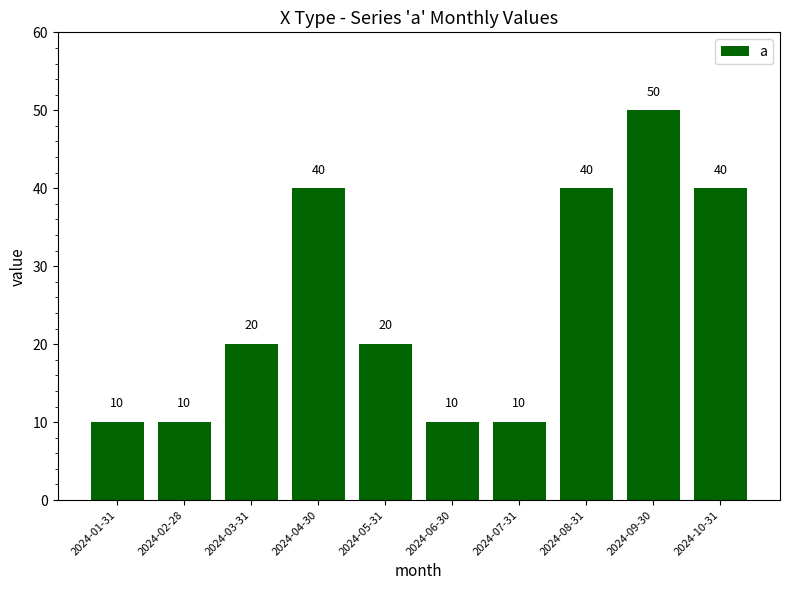

Which label corresponds to the largest value in the chart?

2024-09-30